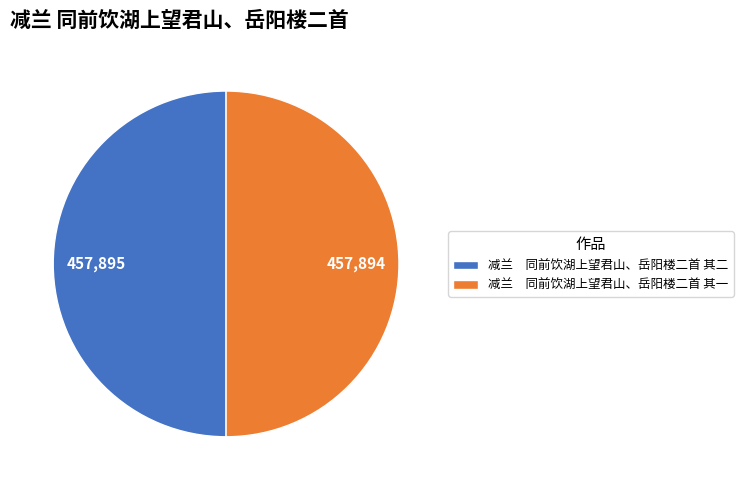

Is it true that 减兰 同前饮湖上望君山、岳阳楼二首 其二 is 50% of the pie?

True